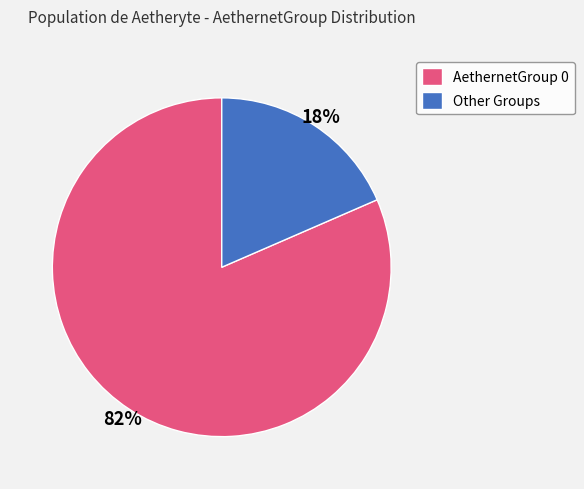

How many segments does this pie chart have?

2